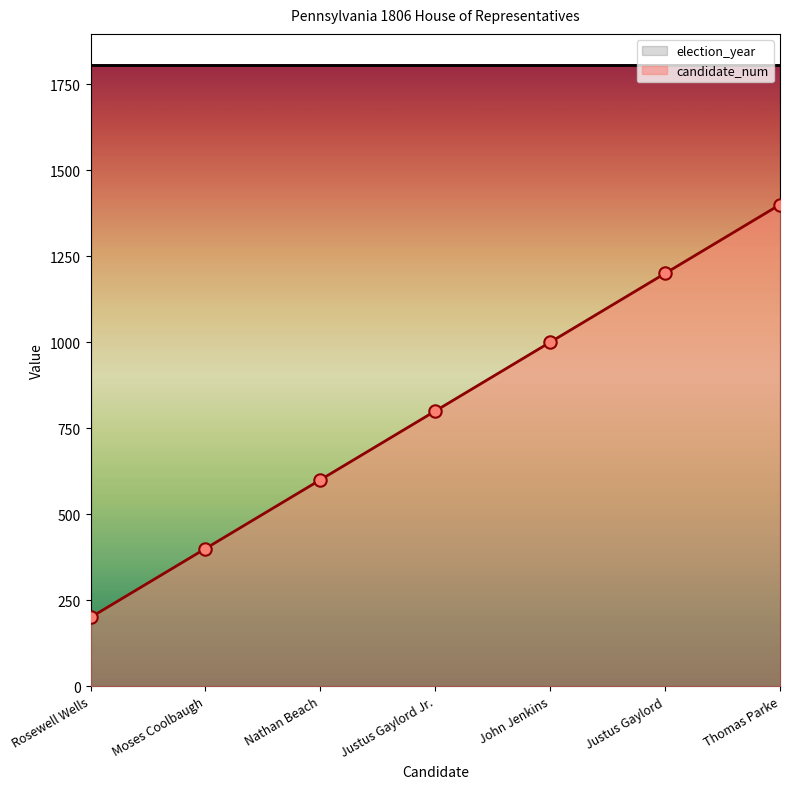

What is the change in value from Rosewell Wells to Justus Gaylord Jr.?

+600